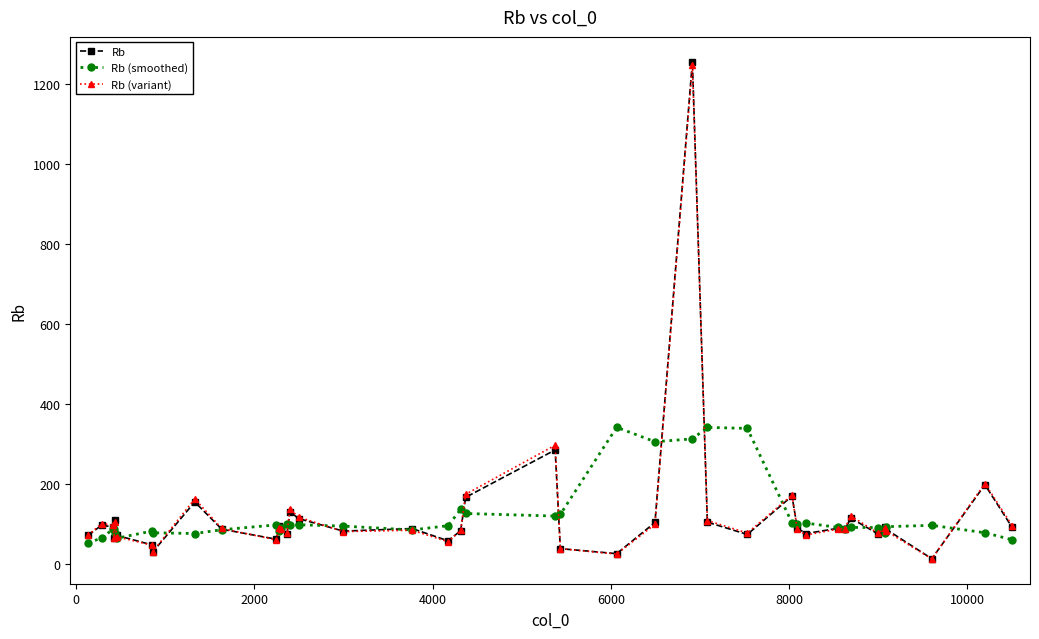

What is the value of the Rb (smoothed) point at the 22nd from the left?

119.7